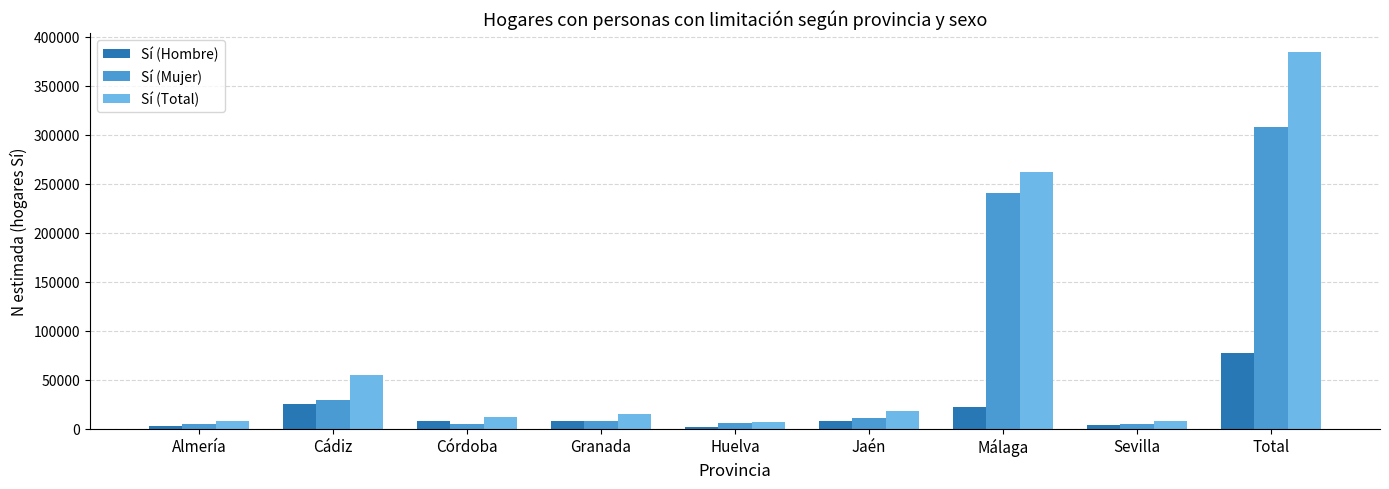

What are all the series names shown in the legend?

Sí (Hombre), Sí (Mujer), Sí (Total)